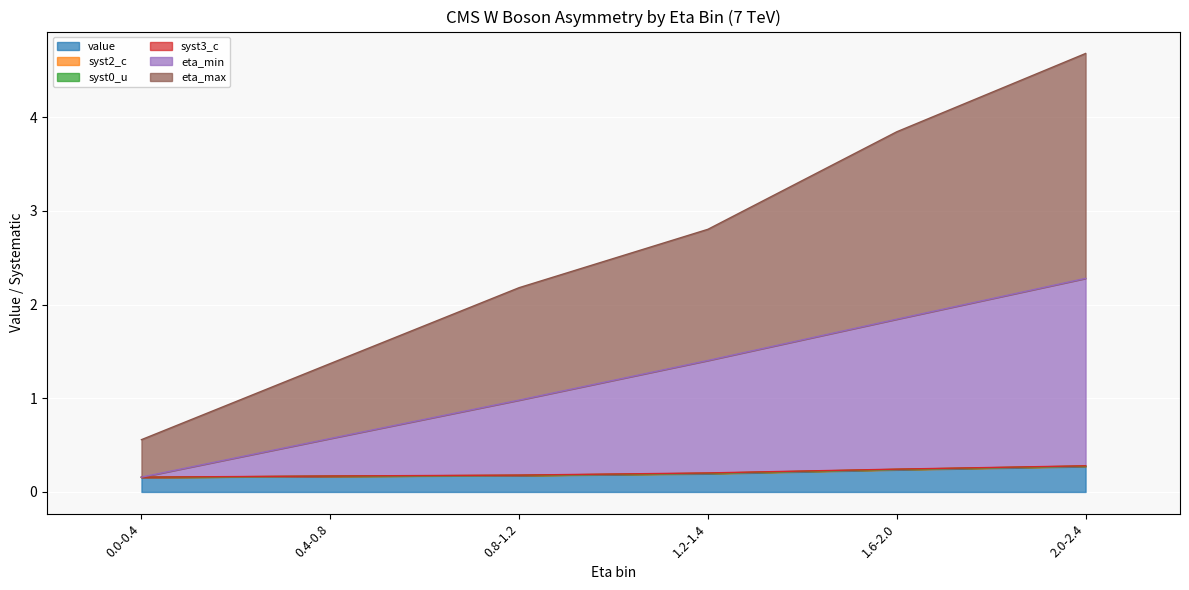

What is the smallest value displayed?

0.2